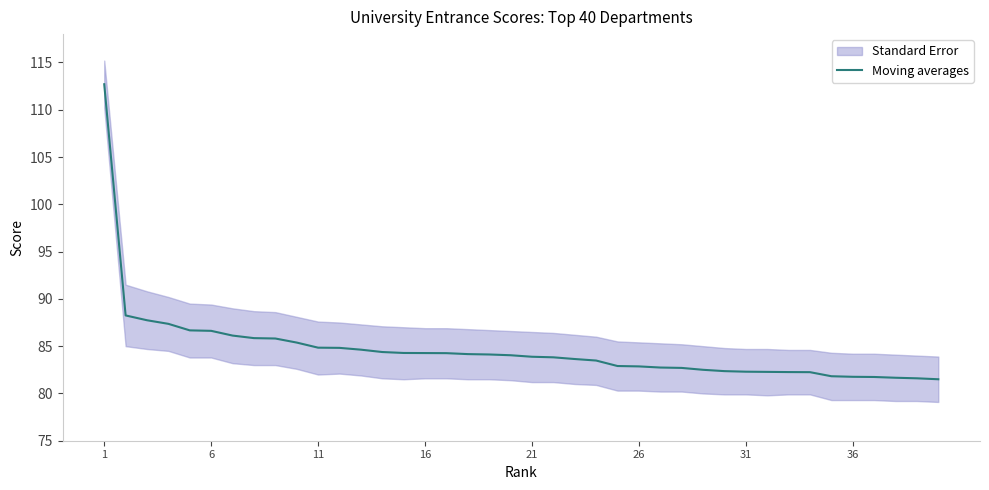

The chart shows a value of 120.2 at 27. True or false?

False